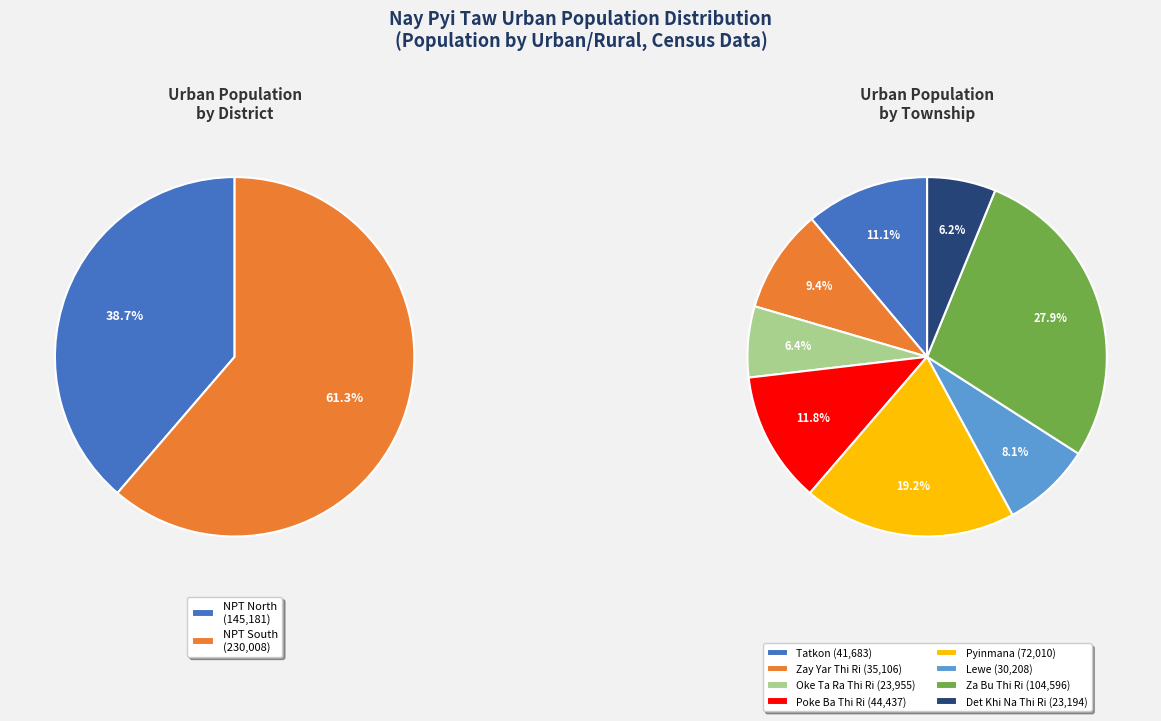

Does Lewe account for over 50% of the chart?

No